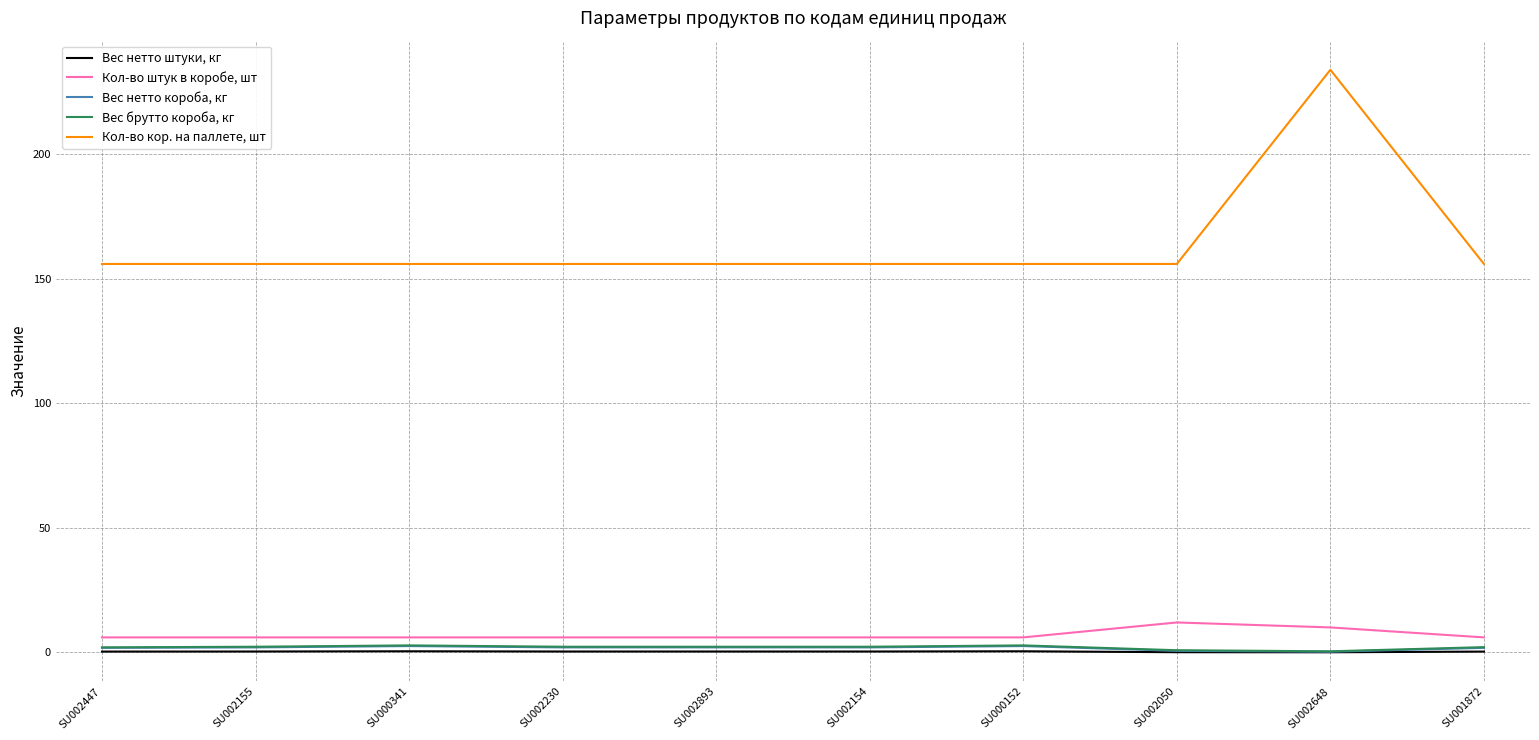

At which category does the chart reach its peak across all series?

SU002648